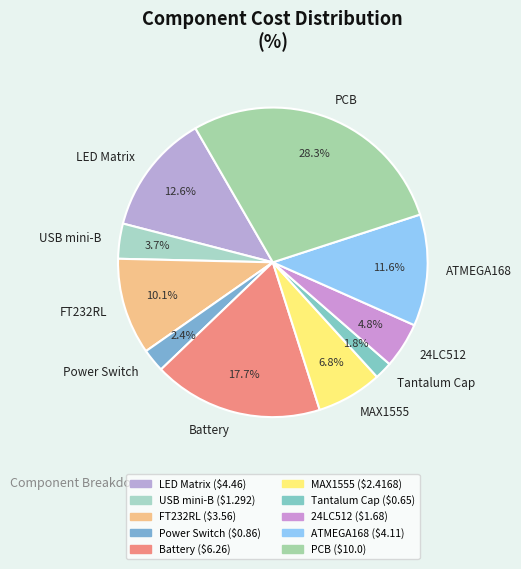

Is there any slice that represents more than half of the pie?

No